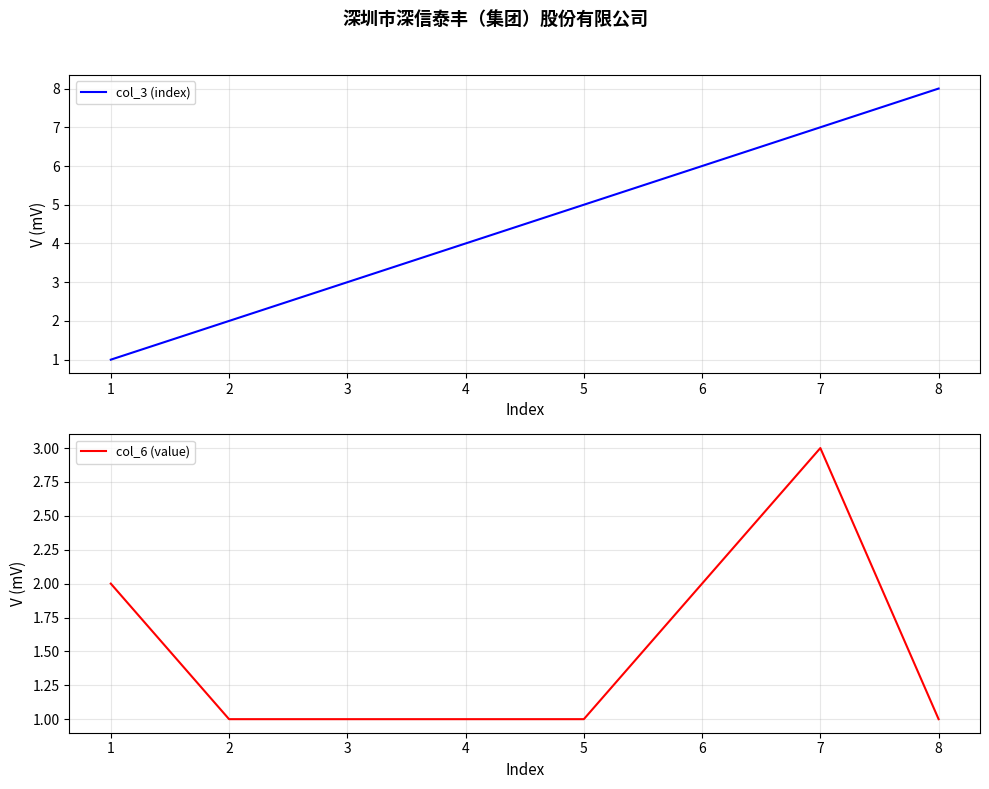

The col_3 (index) series shows 3 at 5. True or false?

False